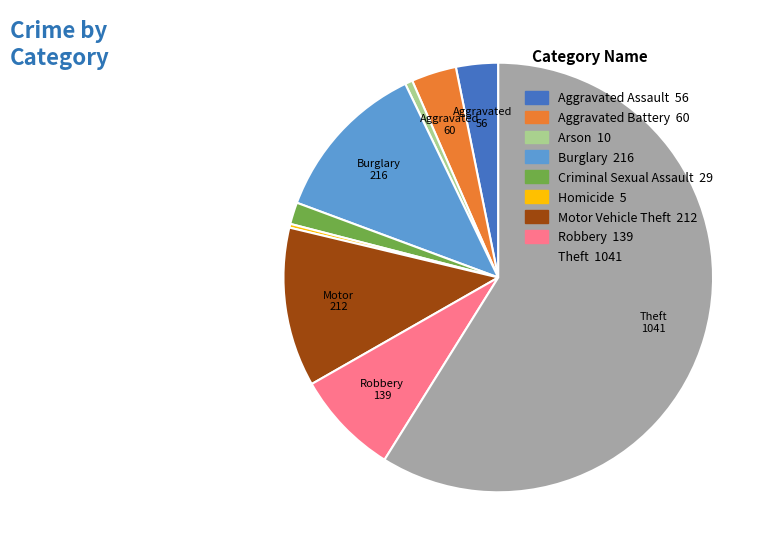

Is it true that Aggravated Battery is 3% of the pie?

True